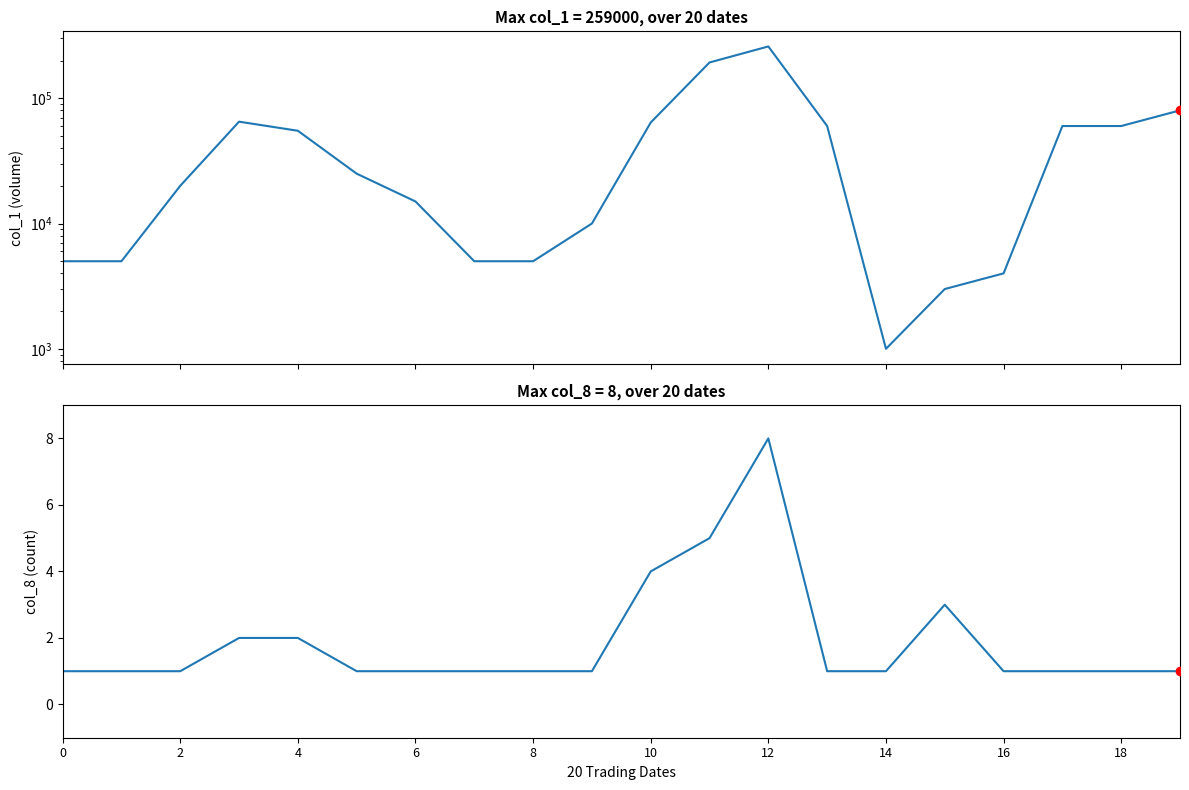

Where is the first local minimum for col_1?

14